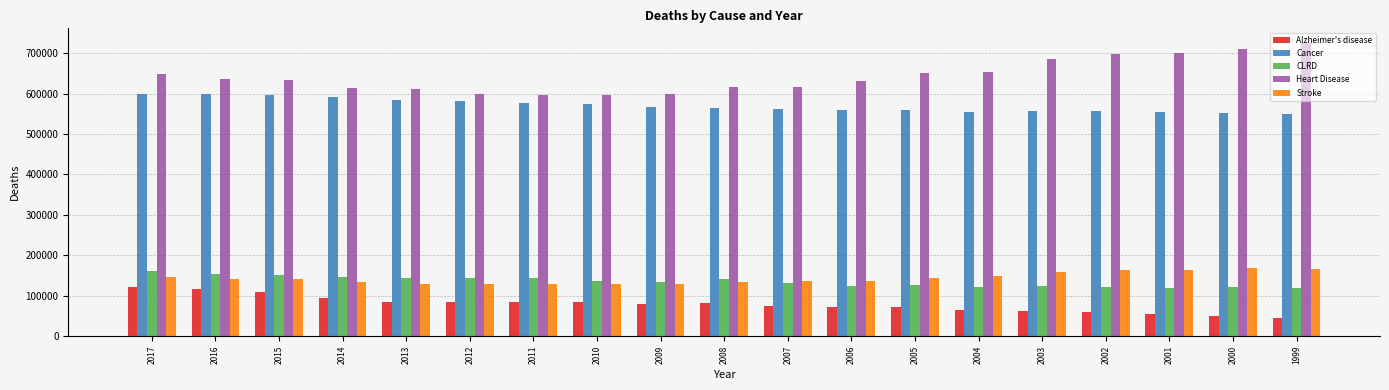

At how many categories does at least one series exceed 246637?

19